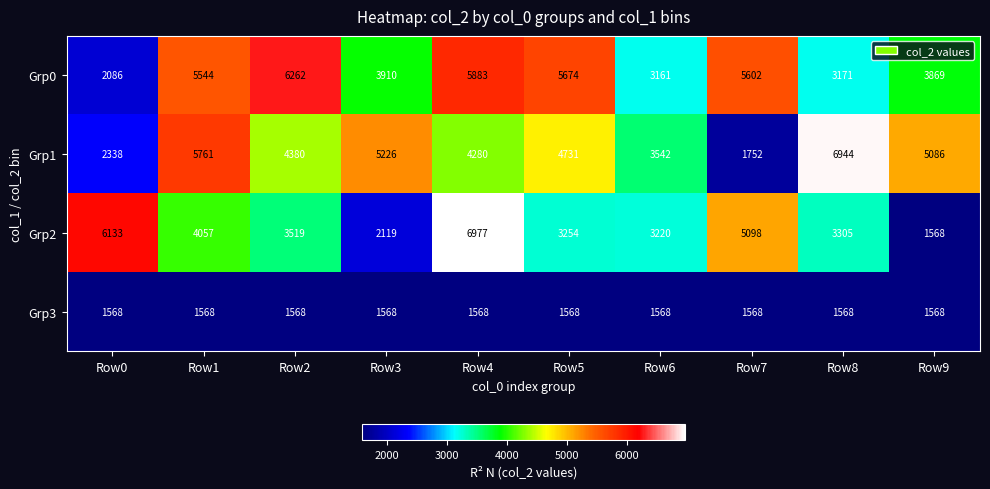

What is the difference between the Grp1 values at Row4 and Row1?

1481